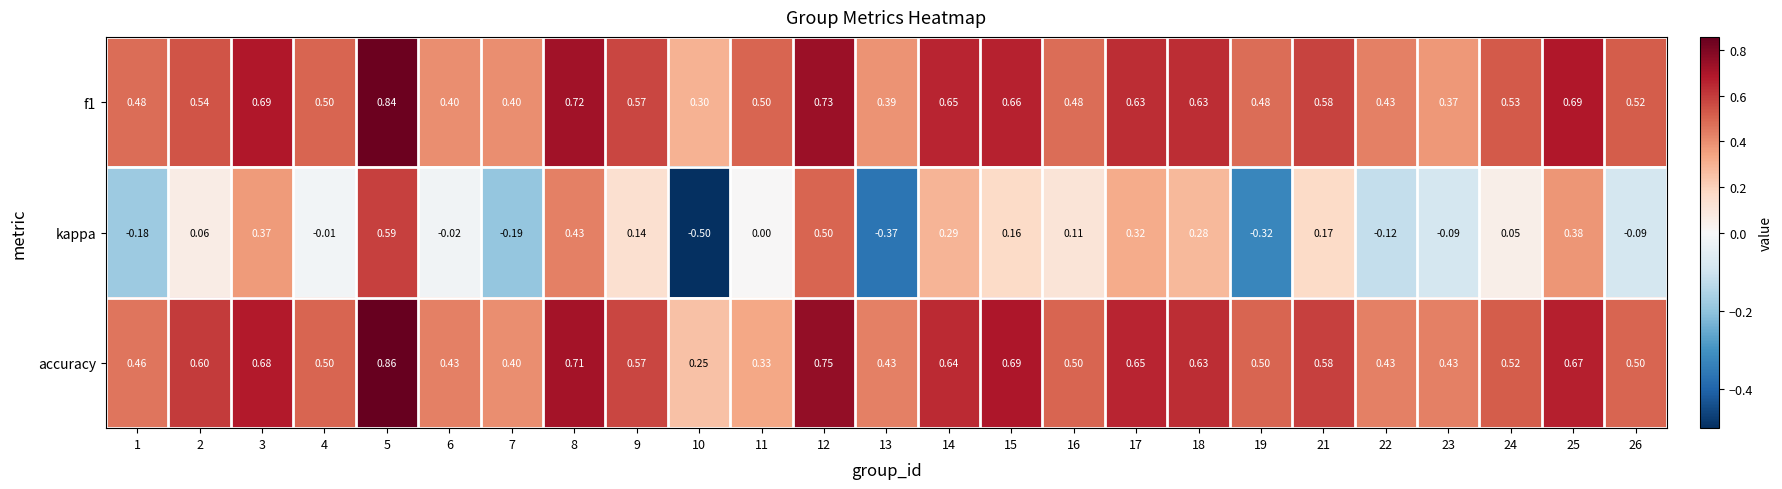

Which series changed the most between 4 and 8?

kappa